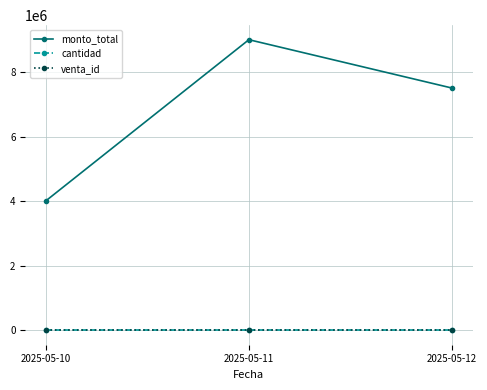

How many cantidad values are between 1 and 3?

3